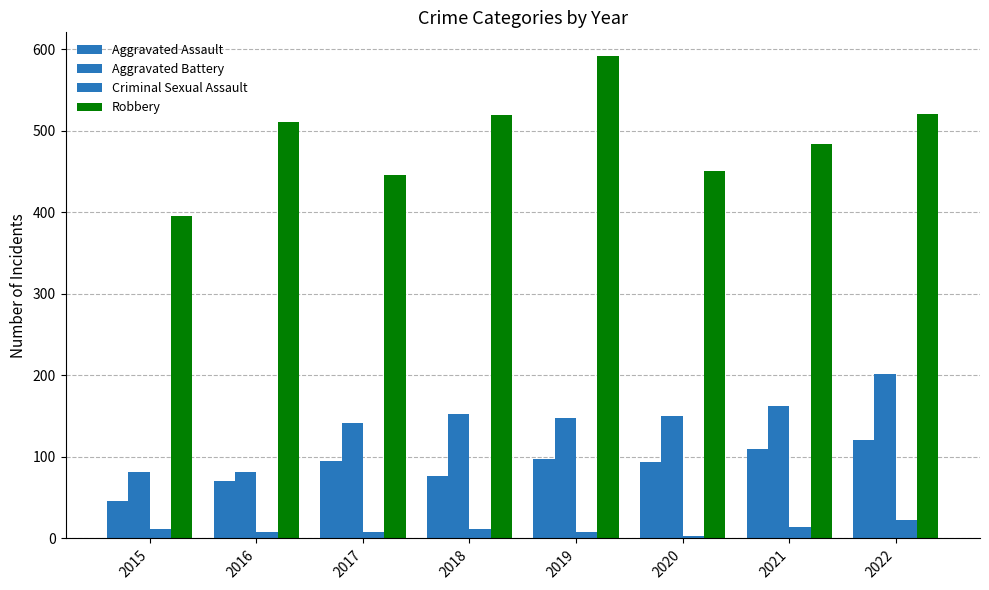

How many data points does each series have?

8